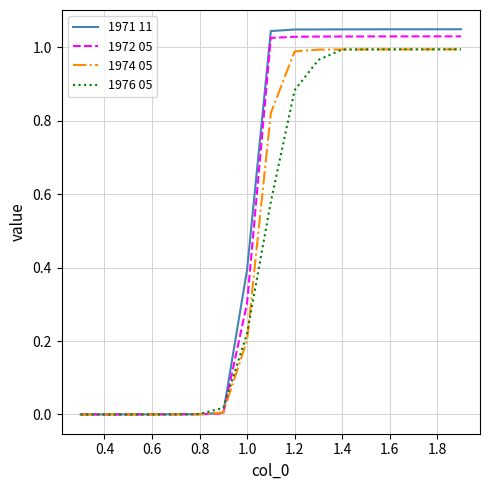

Which series has the widest spread of values?

1971 11